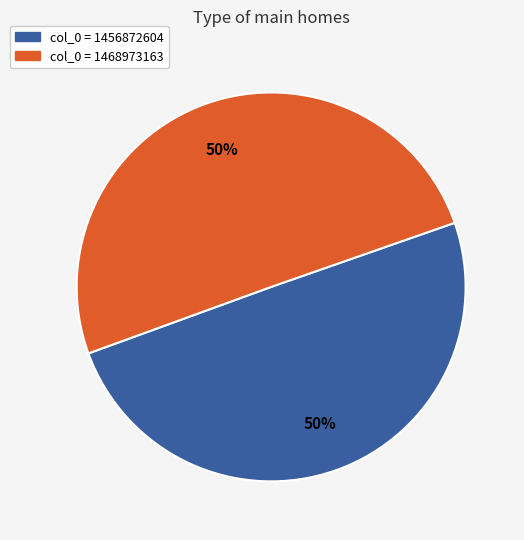

To the nearest percent, what is the average slice percentage?

50%